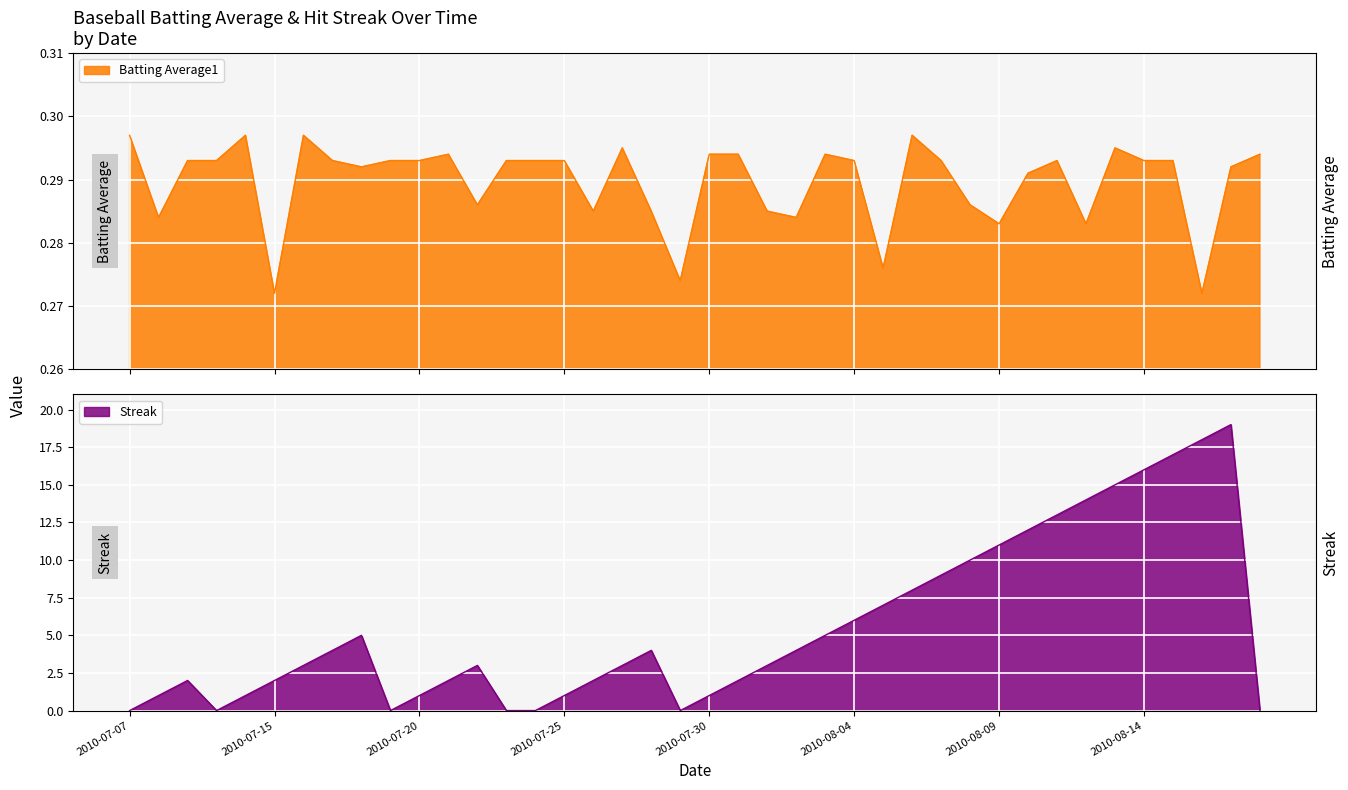

Reading left to right, transcribe all the data shown in this chart.

Batting Average1: 2010-07-07=0.3	2010-07-08=0.3	2010-07-09=0.3	2010-07-10=0.3	2010-07-11=0.3	2010-07-15=0.3	2010-07-16=0.3	2010-07-17=0.3	2010-07-18=0.3	2010-07-19=0.3	2010-07-20=0.3	2010-07-21=0.3	2010-07-22=0.3	2010-07-23=0.3	2010-07-24=0.3	2010-07-25=0.3	2010-07-26=0.3	2010-07-27=0.3	2010-07-28=0.3	2010-07-29=0.3	2010-07-30=0.3	2010-07-31=0.3	2010-08-01=0.3	2010-08-02=0.3	2010-08-03=0.3	2010-08-04=0.3	2010-08-05=0.3	2010-08-06=0.3	2010-08-07=0.3	2010-08-08=0.3	2010-08-09=0.3	2010-08-10=0.3	2010-08-11=0.3	2010-08-12=0.3	2010-08-13=0.3	2010-08-14=0.3	2010-08-15=0.3	2010-08-16=0.3	2010-08-17=0.3	2010-08-18=0.3
Streak: 2010-07-07=0.0	2010-07-08=1.0	2010-07-09=2.0	2010-07-10=0.0	2010-07-11=1.0	2010-07-15=2.0	2010-07-16=3.0	2010-07-17=4.0	2010-07-18=5.0	2010-07-19=0.0	2010-07-20=1.0	2010-07-21=2.0	2010-07-22=3.0	2010-07-23=0.0	2010-07-24=0.0	2010-07-25=1.0	2010-07-26=2.0	2010-07-27=3.0	2010-07-28=4.0	2010-07-29=0.0	2010-07-30=1.0	2010-07-31=2.0	2010-08-01=3.0	2010-08-02=4.0	2010-08-03=5.0	2010-08-04=6.0	2010-08-05=7.0	2010-08-06=8.0	2010-08-07=9.0	2010-08-08=10.0	2010-08-09=11.0	2010-08-10=12.0	2010-08-11=13.0	2010-08-12=14.0	2010-08-13=15.0	2010-08-14=16.0	2010-08-15=17.0	2010-08-16=18.0	2010-08-17=19.0	2010-08-18=0.0